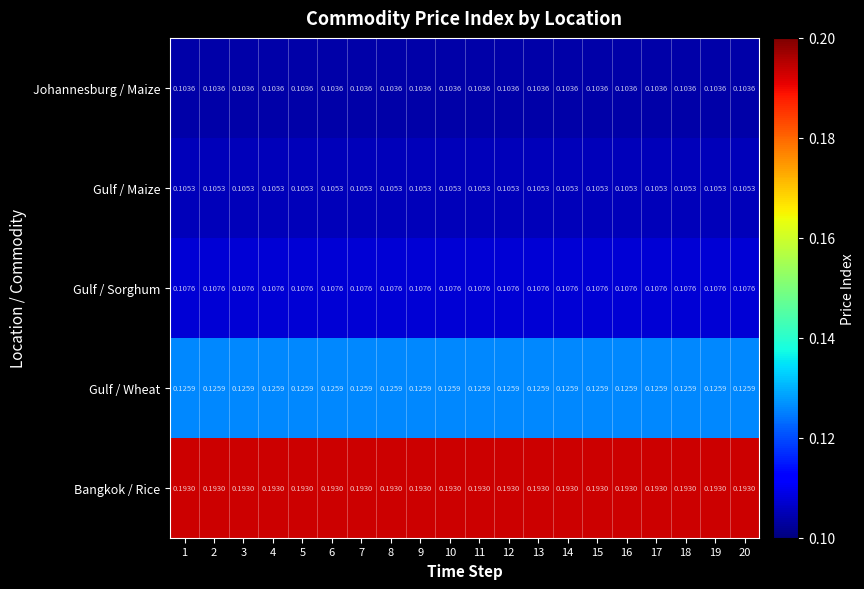

At 10, list the series in order from largest to smallest.

Bangkok / Rice, Gulf / Wheat, Gulf / Sorghum, Gulf / Maize, Johannesburg / Maize